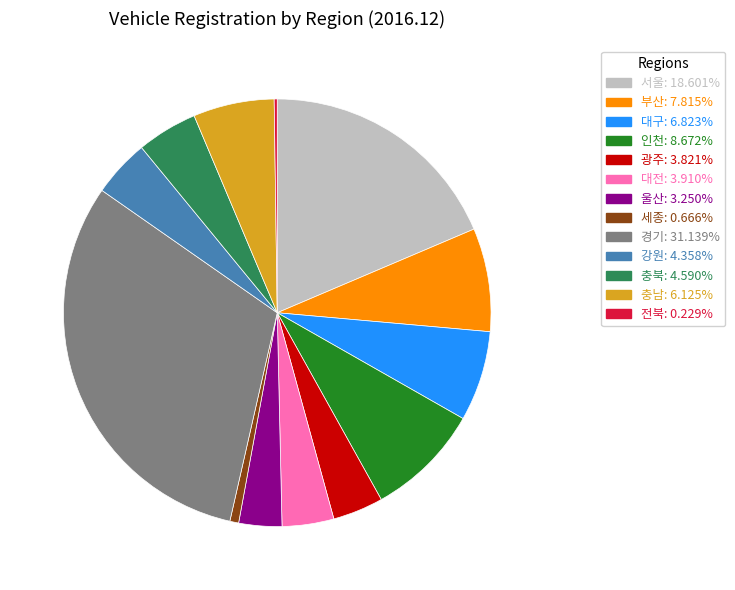

True or false: 광주 accounts for 4% of the total.

True